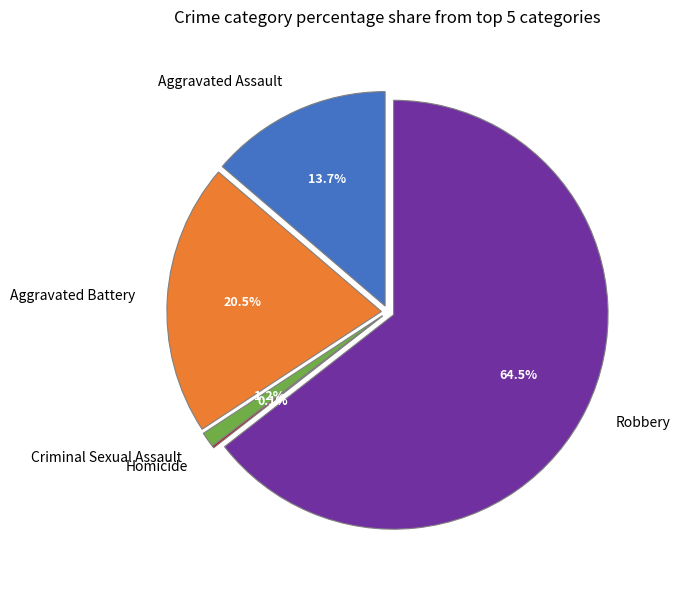

To the nearest percent, what is the average slice percentage?

20%